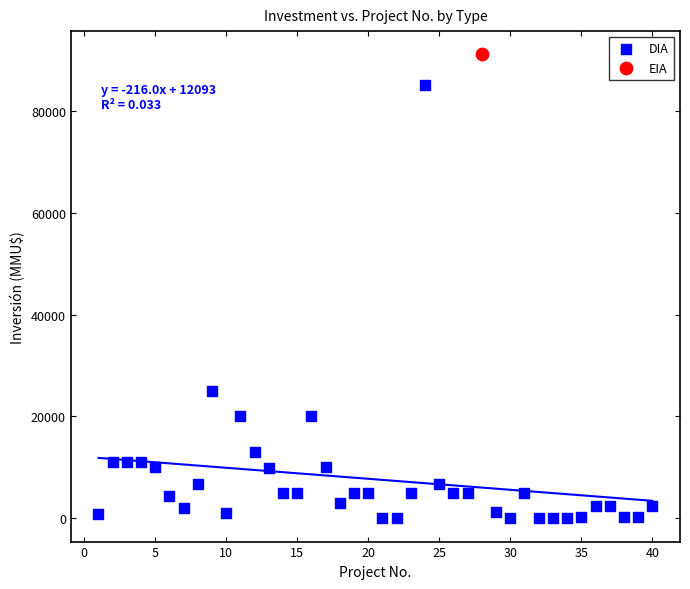

What are all the series names shown in the legend?

DIA, EIA